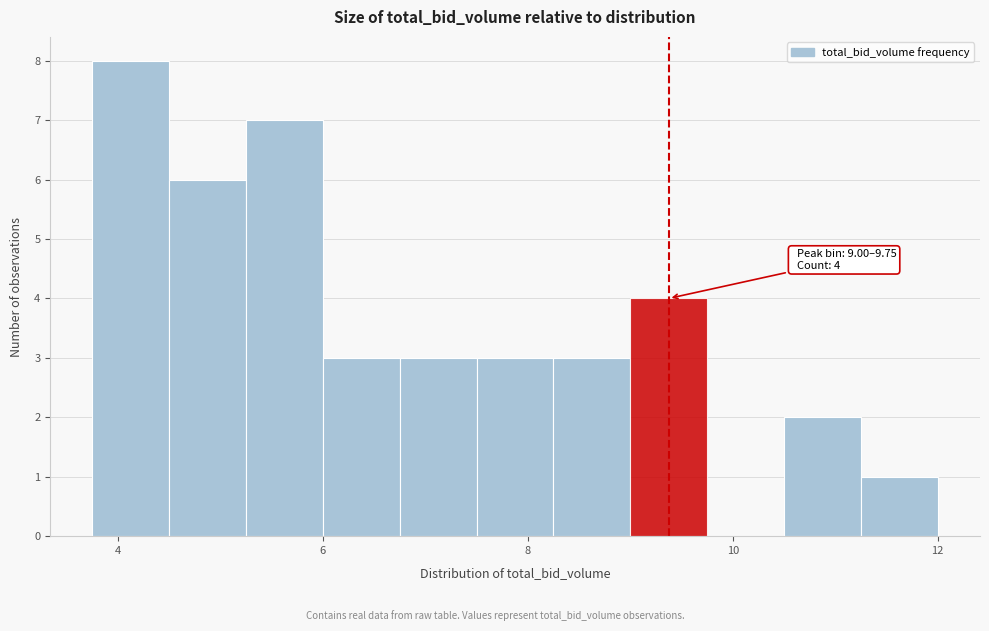

Around what value on the x-axis is the tallest bar? Give the approximate position of its centre, as read against the axis.

4.2